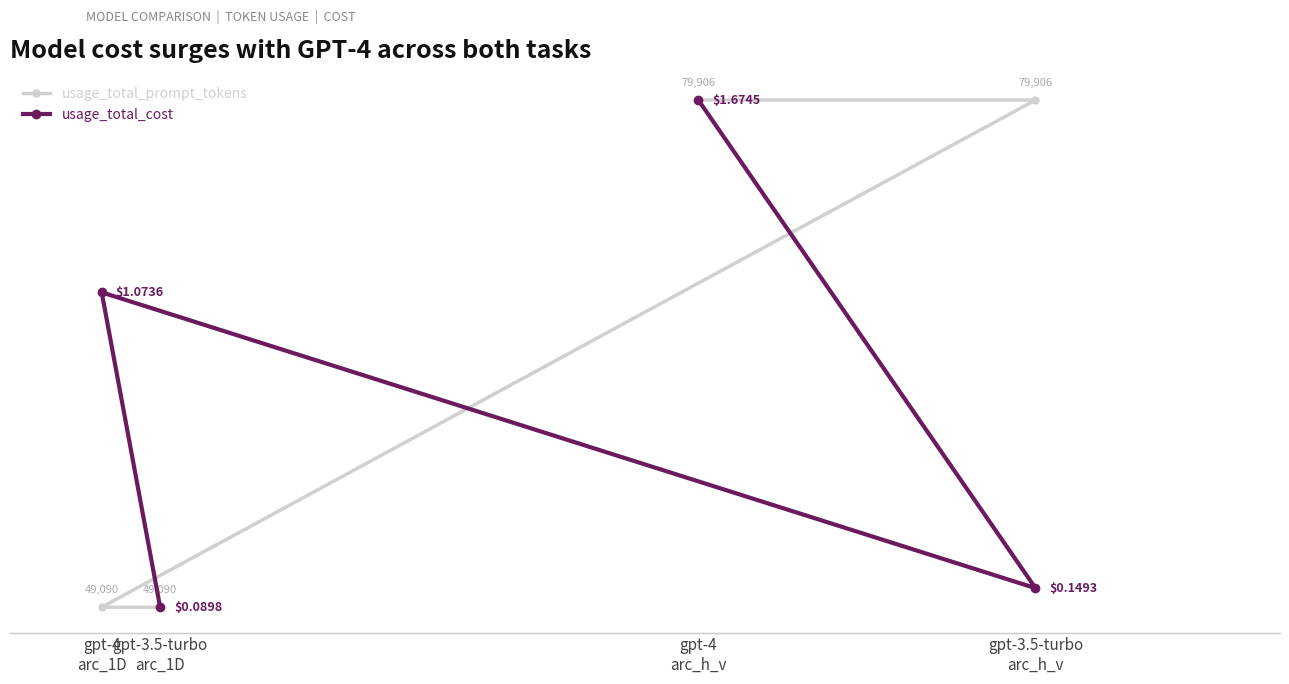

The value of usage_total_prompt_tokens at gpt-3.5-turbo
arc_1D is 49090.0. True or false?

True